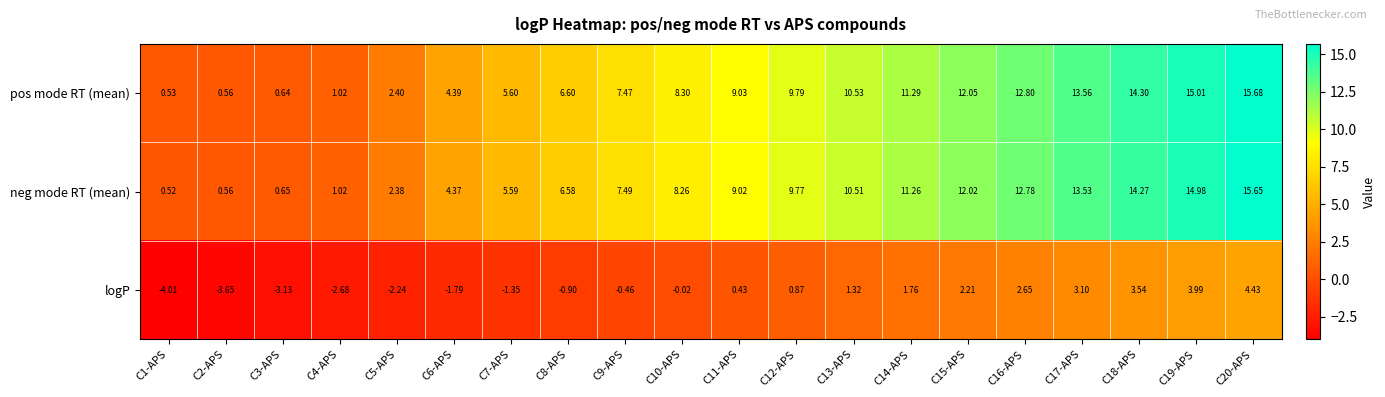

List the series in order of their peak value, highest first.

pos mode RT (mean), neg mode RT (mean), logP